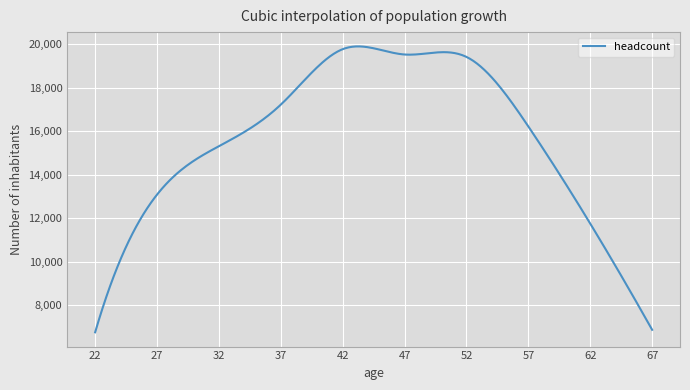

What is the difference between the maximum and minimum values?

13142.6